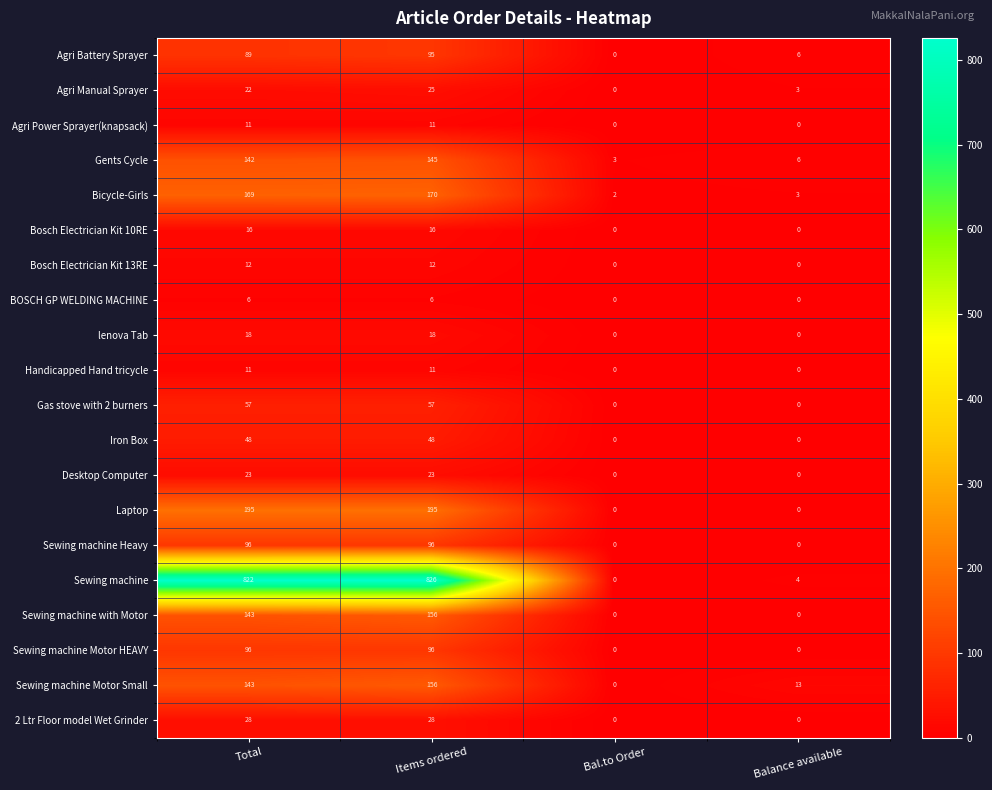

What is the difference between the highest and lowest values at Balance available?

13